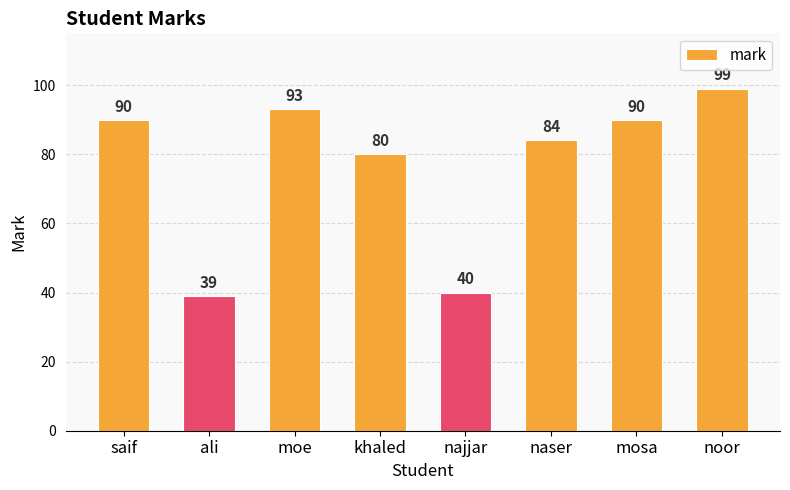

Are the bars horizontal?

No